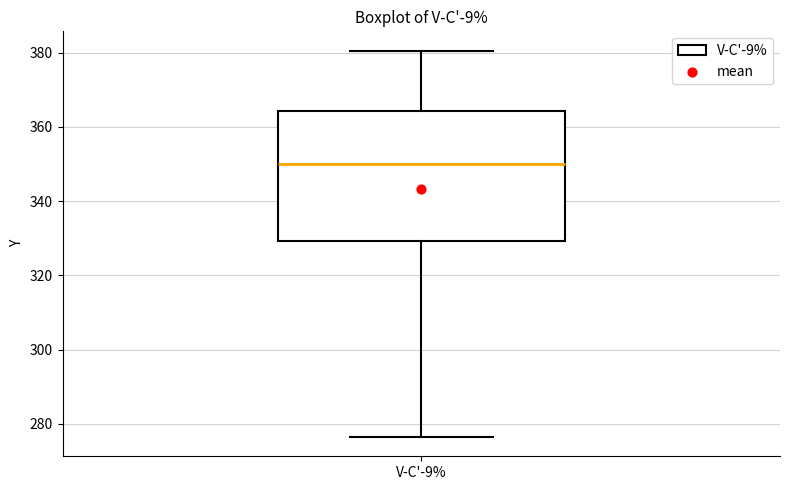

Read this box plot against the y-axis: the position of the median line, the range covered by the box, and the ends of both whiskers. The values are not printed on the chart, so give them approximately, as read against the axis.

median 350, box 330 to 364, whiskers 276 to 380